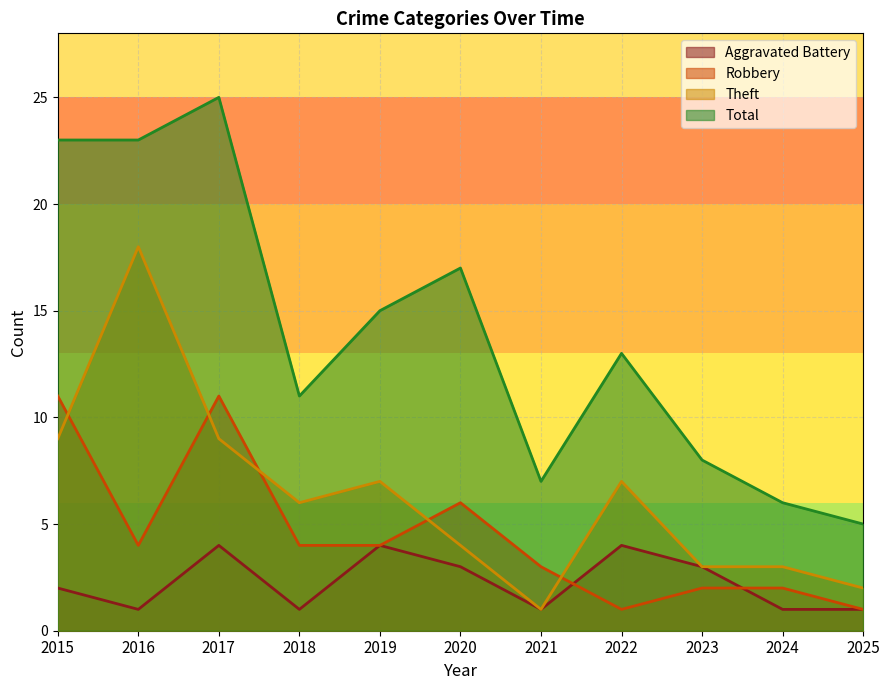

What is the spread (max minus min) of values at 2015?

21